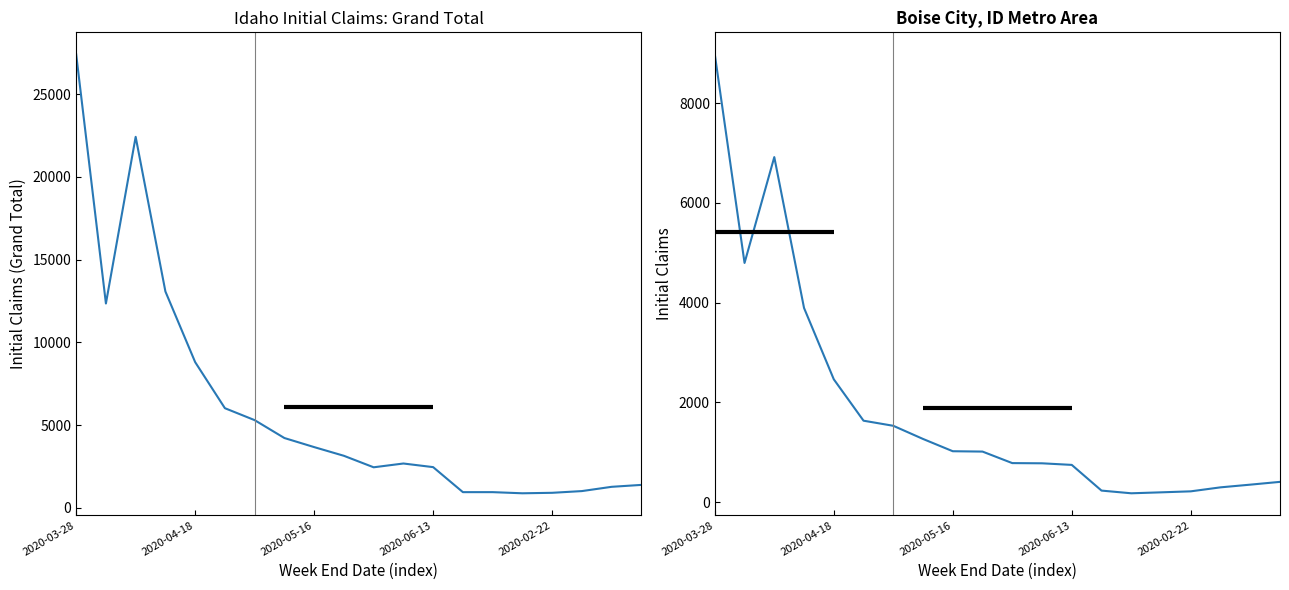

True or false: Grand Total has more than 1 points higher than both neighbors.

True